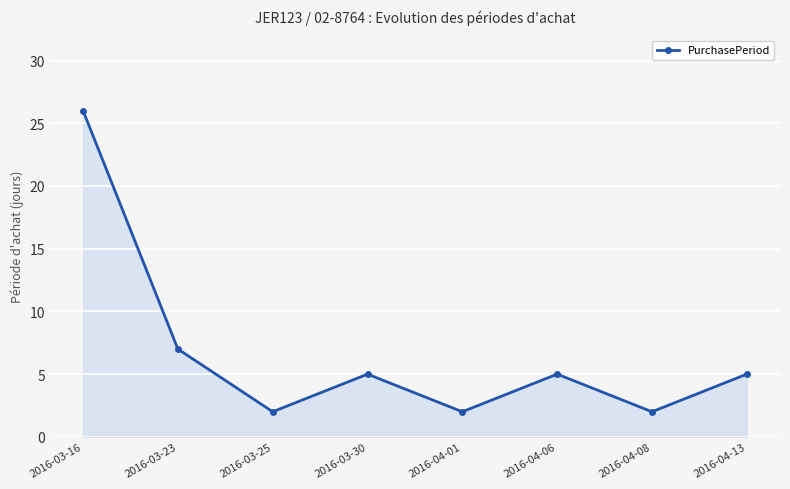

Is it true that the value at 2016-04-13 is 3?

False